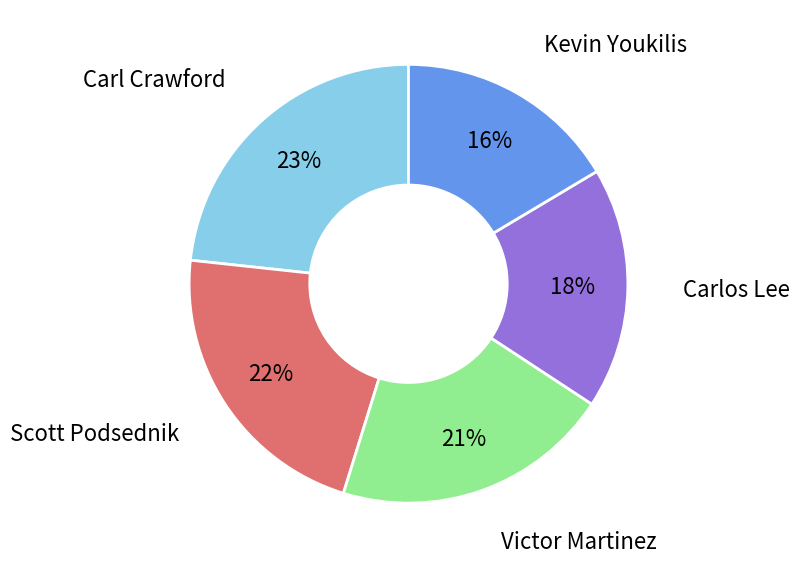

To the nearest percent, what is the difference between the largest and smallest slice percentages?

7%